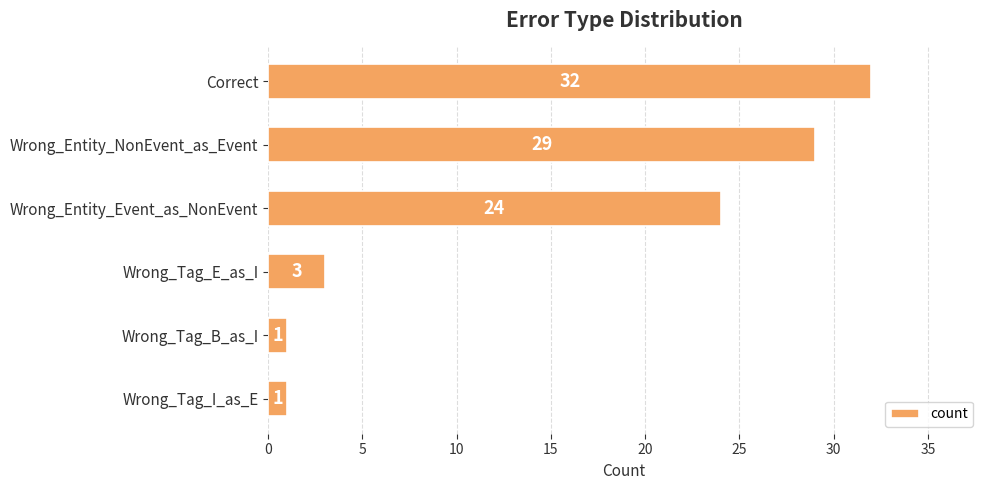

What is the sum of all values?

90